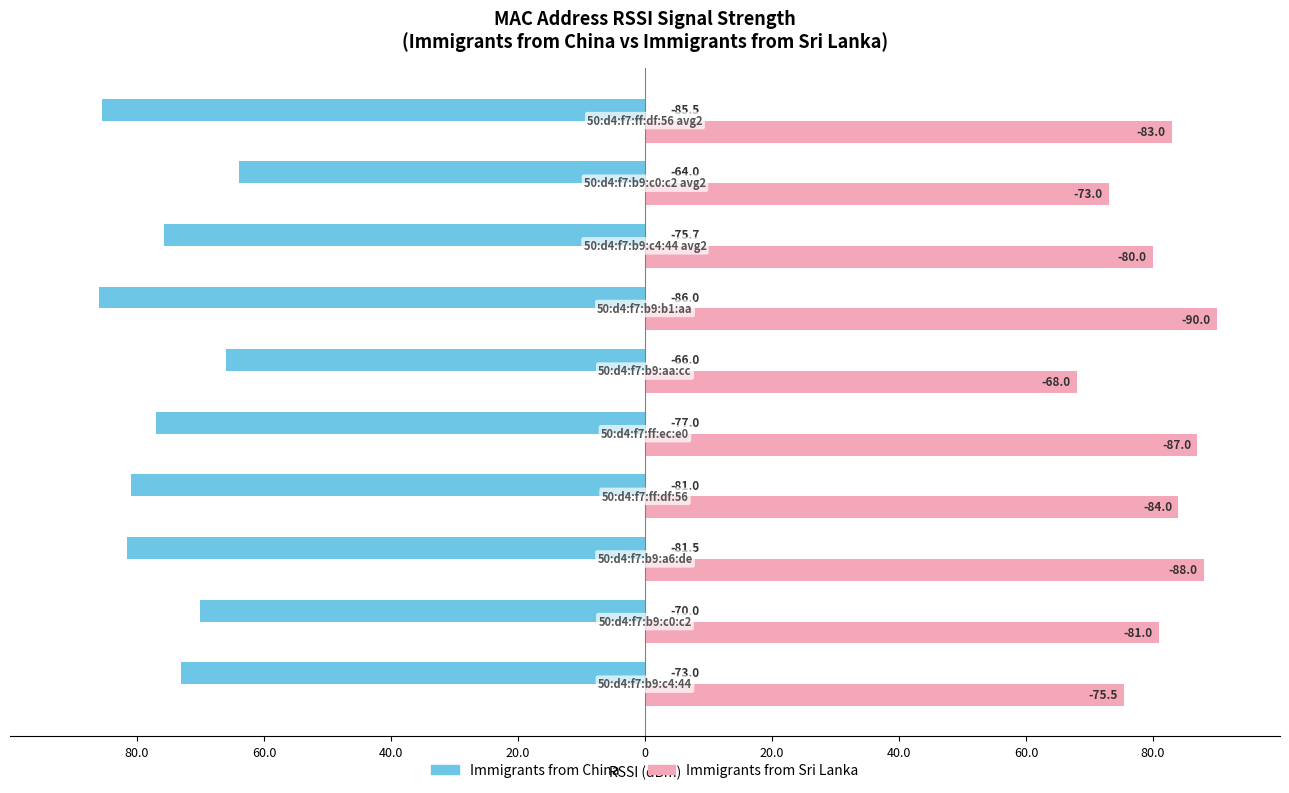

What are all the series names shown in the legend?

Immigrants from China, Immigrants from Sri Lanka